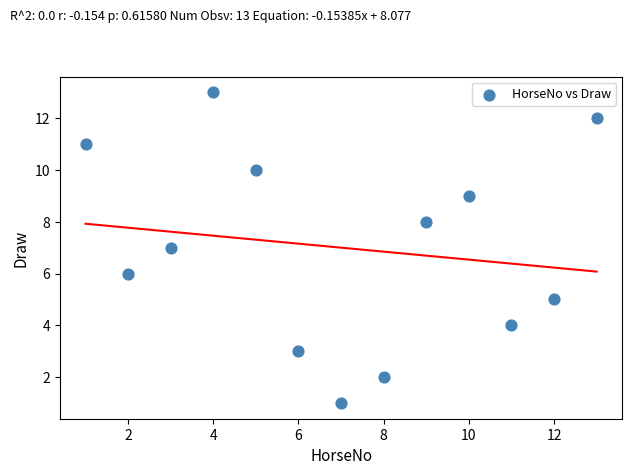

What is the range of Y values (max minus min)?

12